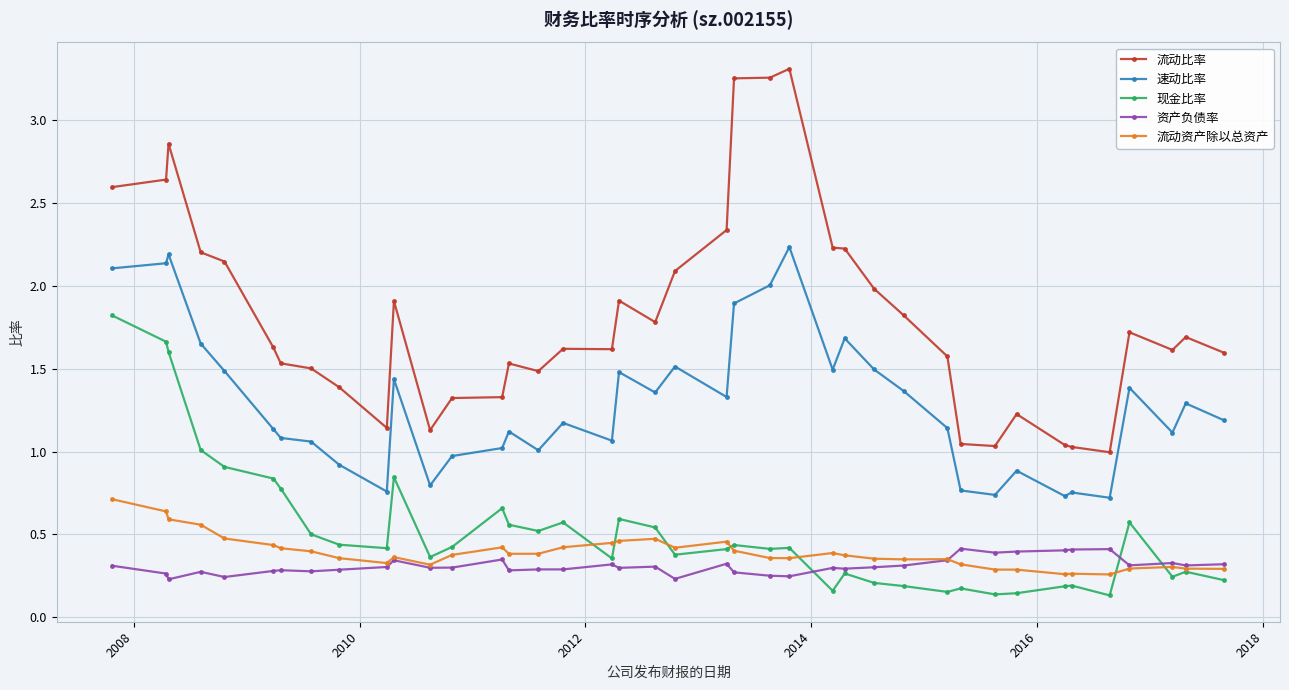

True or false: 资产负债率 and 速动比率 cross at least once.

False